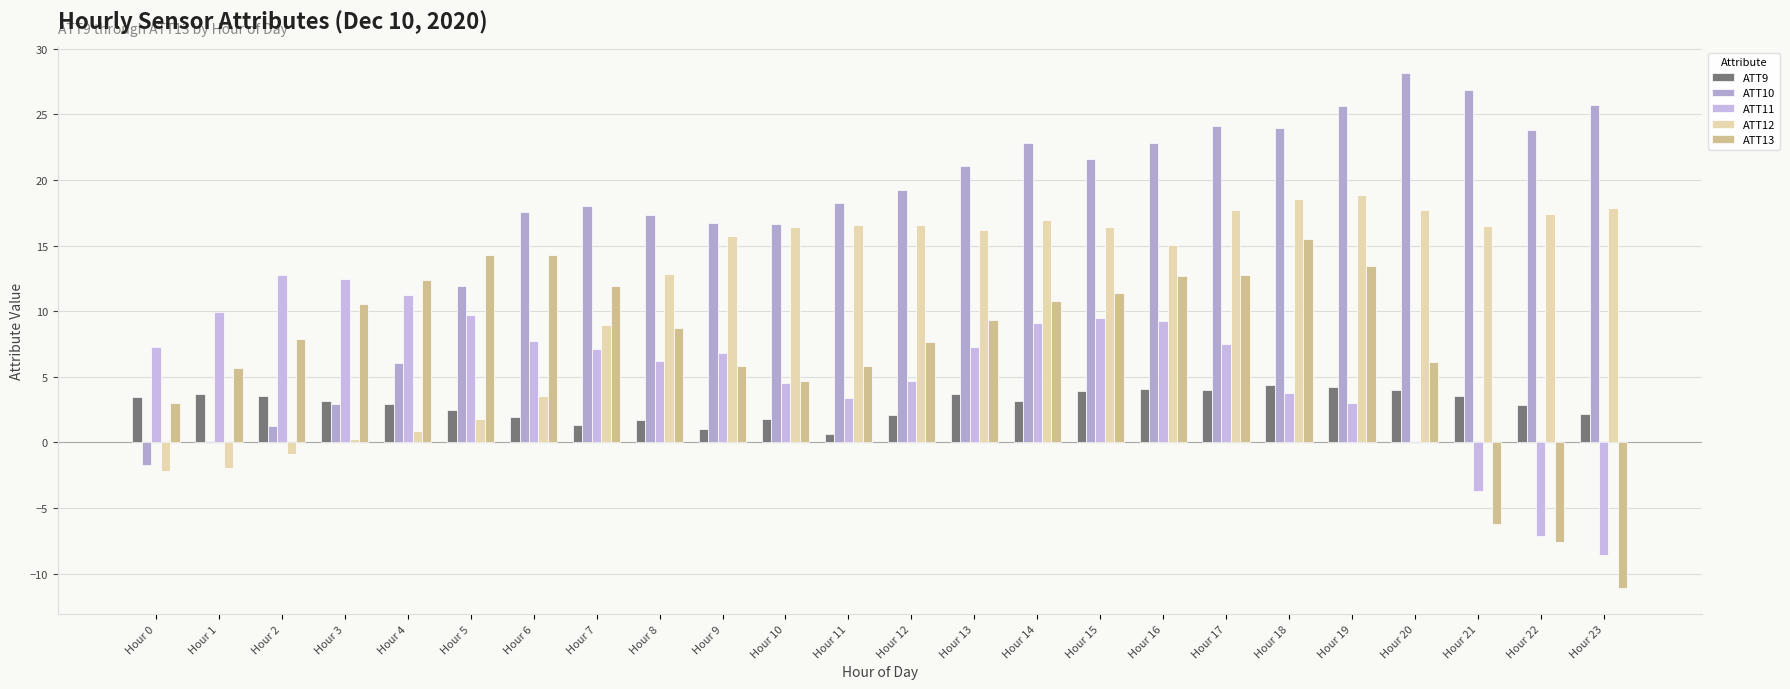

How many categories are shown in the chart?

24